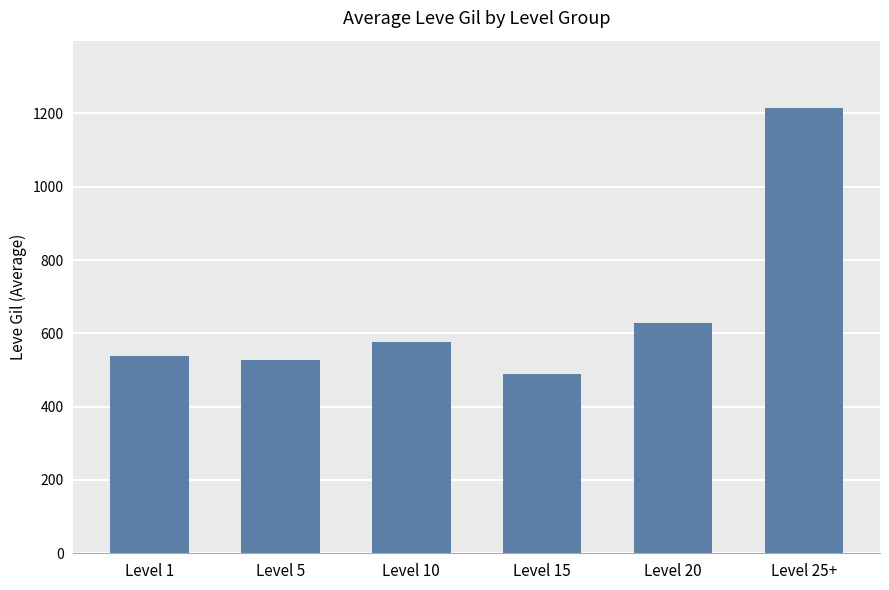

True or false: the data shows 490.0 at Level 15.

True